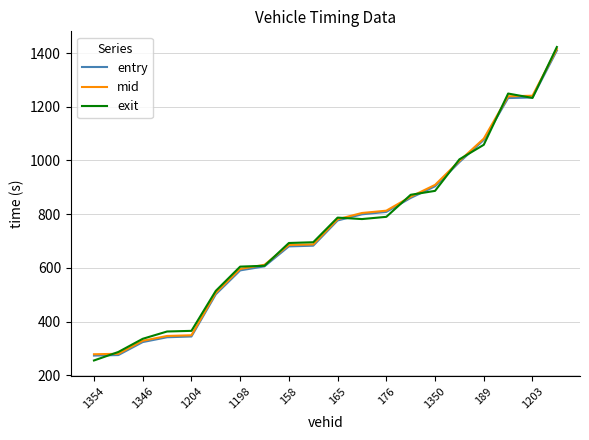

How many values in the exit series are below 781?

10